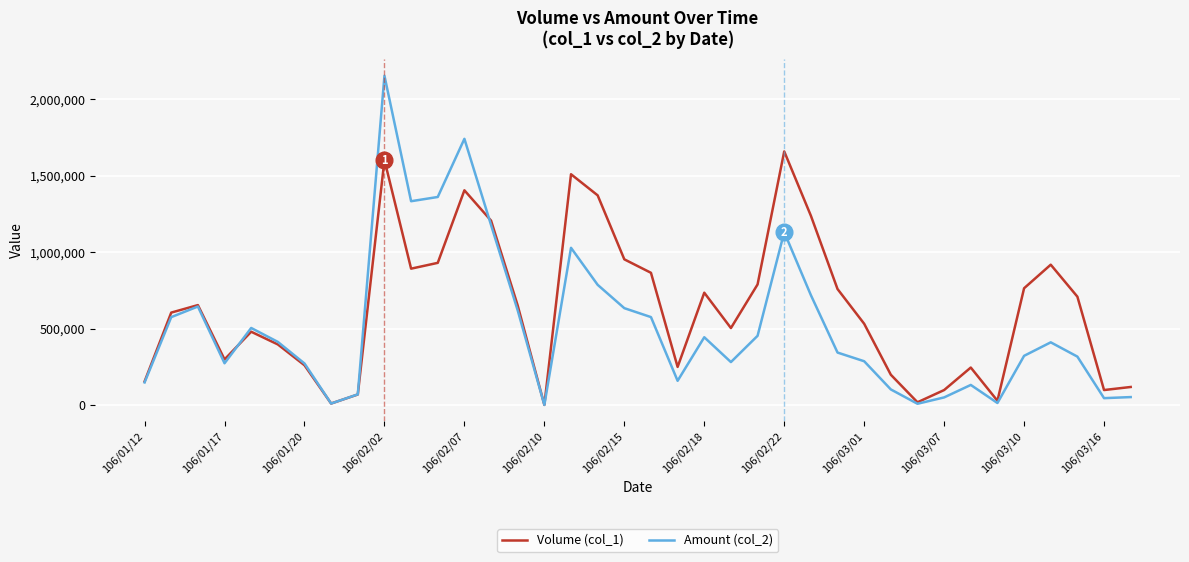

True or false: Amount (col_2) has more than 0 interior local peaks.

True